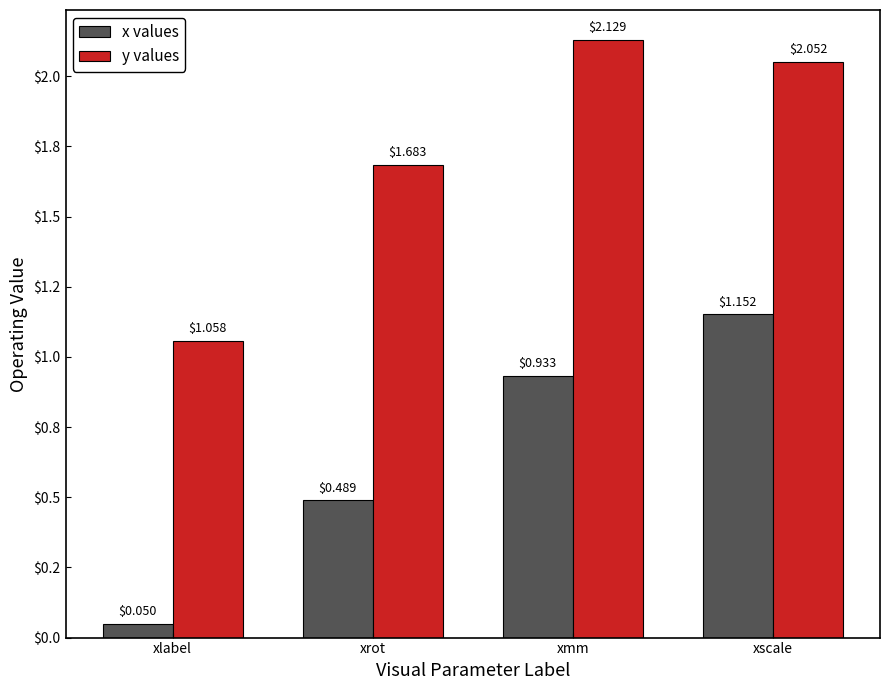

Which series has the largest range (max minus min)?

x values